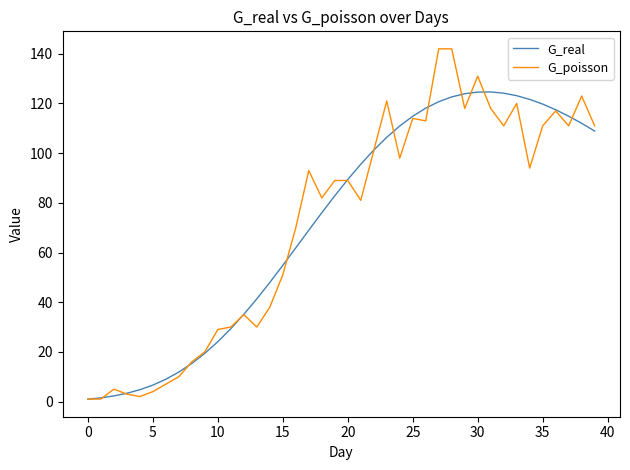

Which series has the widest spread of values?

G_poisson